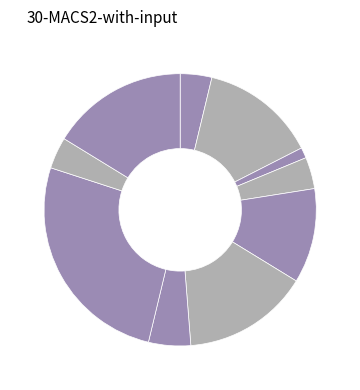

Rank the categories by value from highest to lowest.

DailyLimit.Account.AOIS_3, DailyLimit.Account.AOIS_10, DailyLimit.Account.AOIU_5, DailyLimit.Account.AOIU_7, DailyLimit.Account.AOIU_8, DailyLimit.Account.AOIS_31, DailyLimit.Account.AOIU_10, DailyLimit.Account.COD_1, DailyLimit.Account.COD_2, CreditWorthiness.Account.AOIS_1